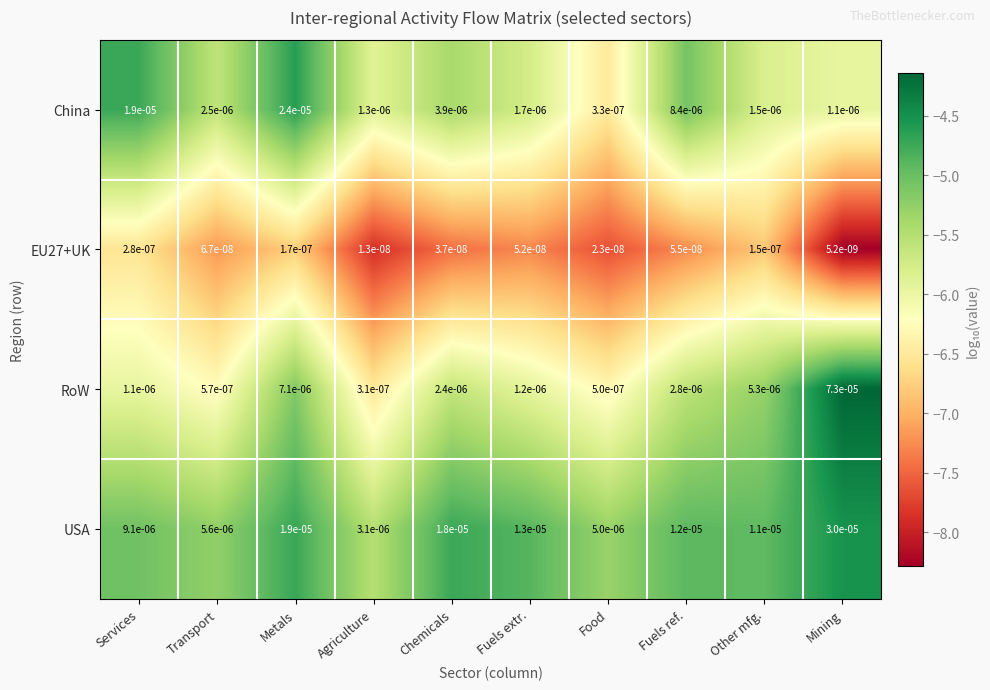

At which label is China closest to 0?

Food